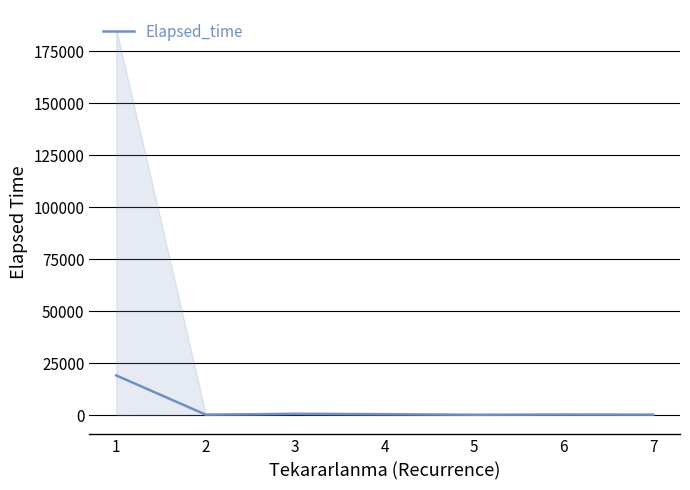

What is the minimum value shown in the chart?

161.7